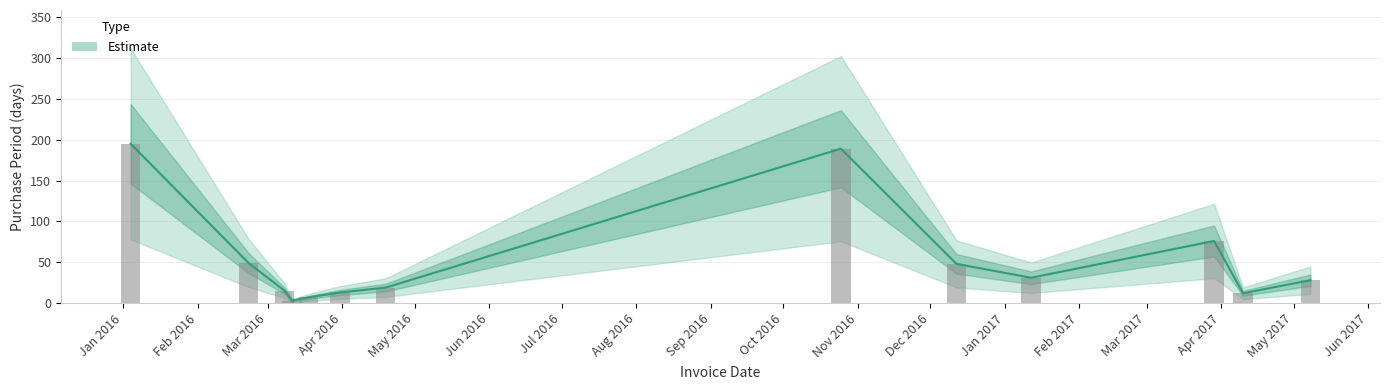

At which label does the data first exceed 28?

Jan 2016